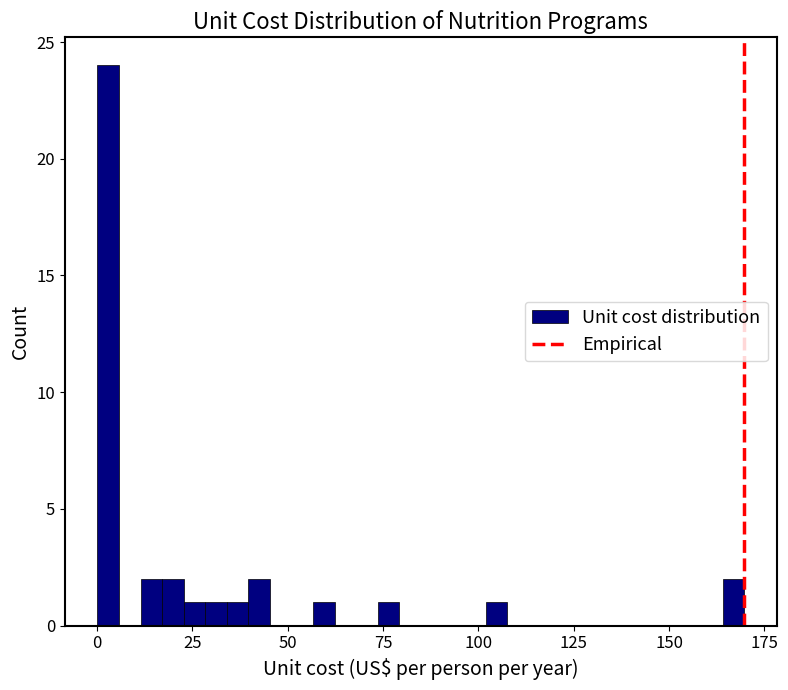

Read against the x-axis, roughly where is the centre of the tallest bar?

5